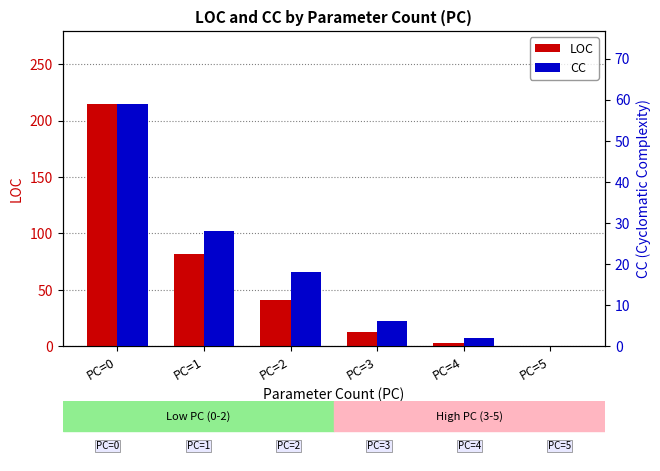

At which category does the chart reach its minimum across all series?

PC=5